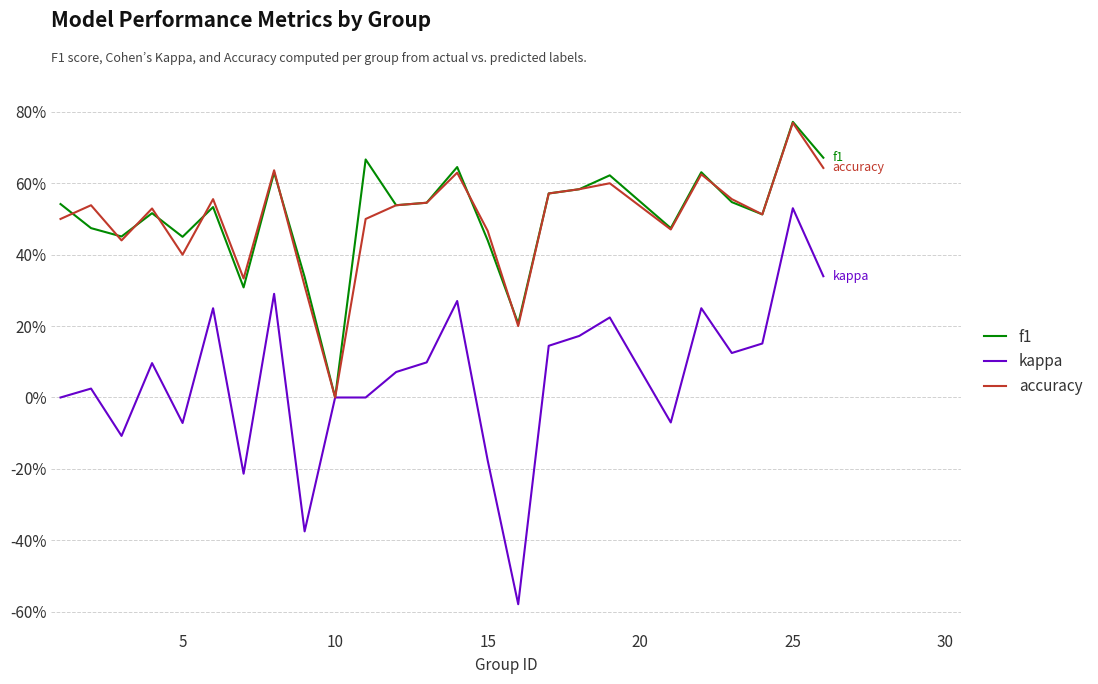

What is the smallest value displayed?

-0.6